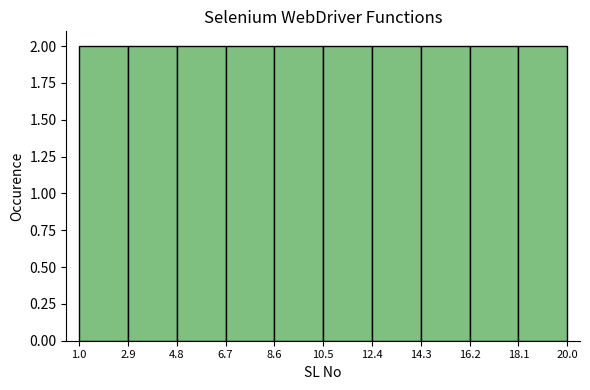

What is the height of the bar covering 6.7 to 8.6 on the x-axis? The values are not printed on the chart, so give them approximately, as read against the axis.

2